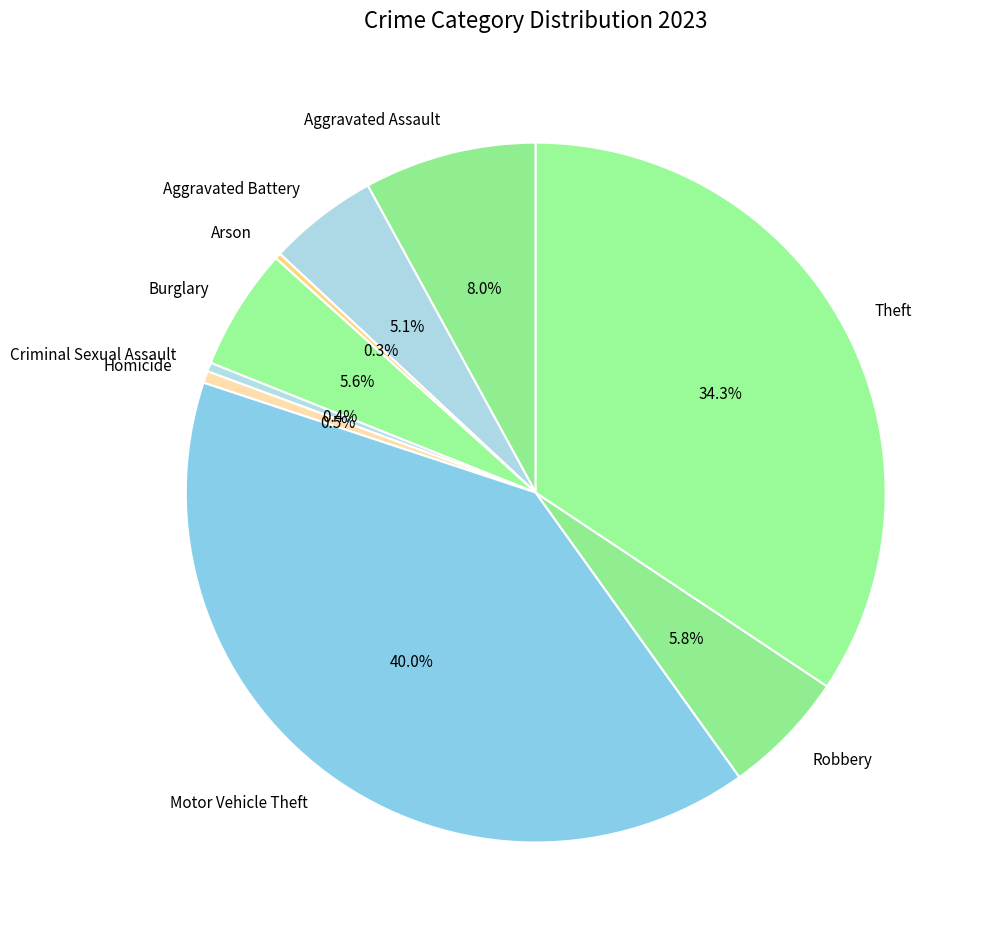

Which slice is the largest?

Motor Vehicle Theft